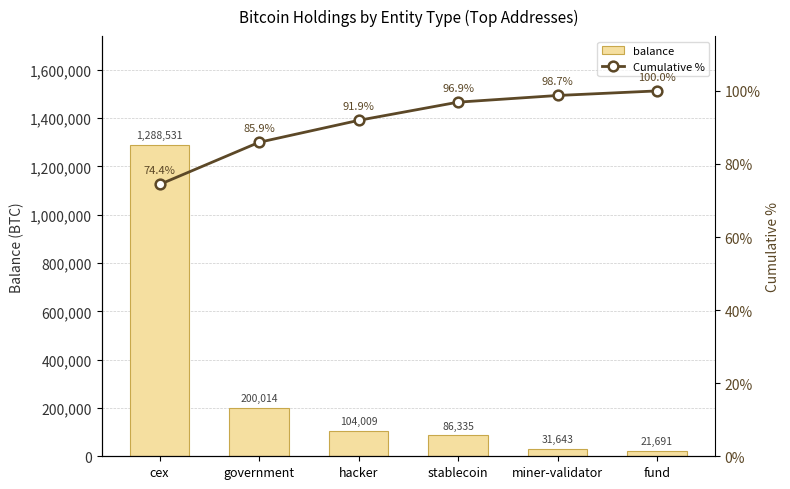

What are all the series names shown in the legend?

balance, Cumulative %